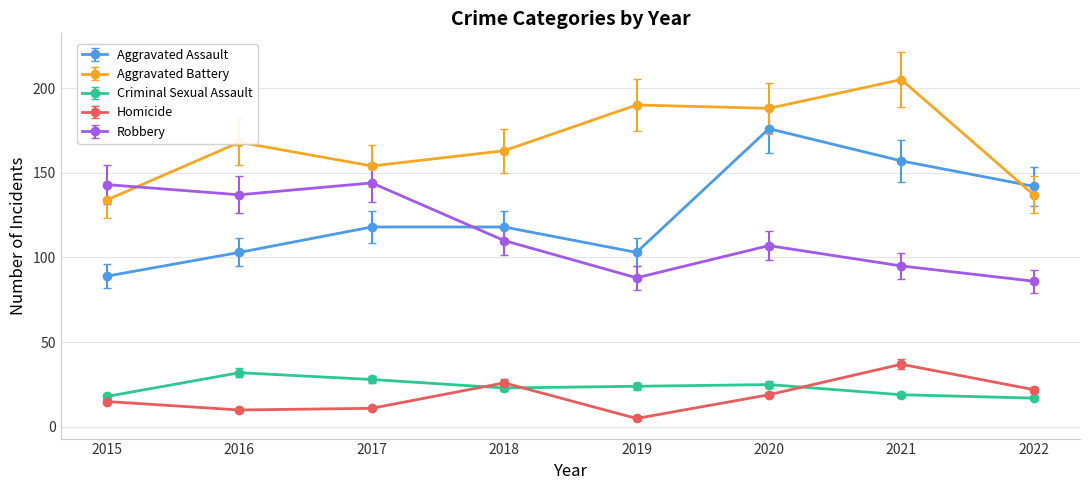

What is the spread (max minus min) of values at 2016?

158